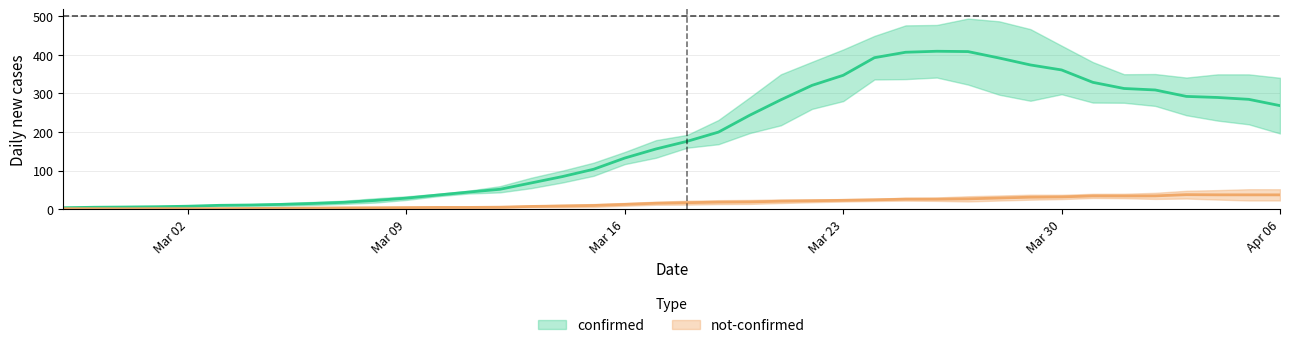

Is this an area chart (filled region under the line)?

No